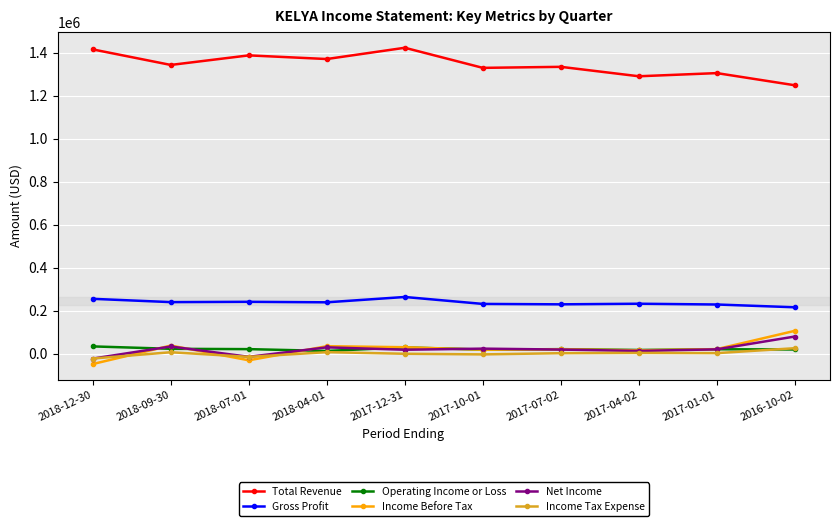

What is the value of the Total Revenue point at the 1st from the left?

1414700